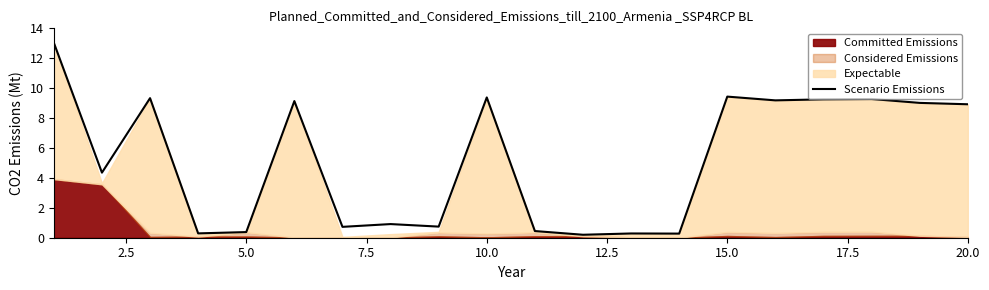

What is the maximum value for Scenario Emissions?

13.0